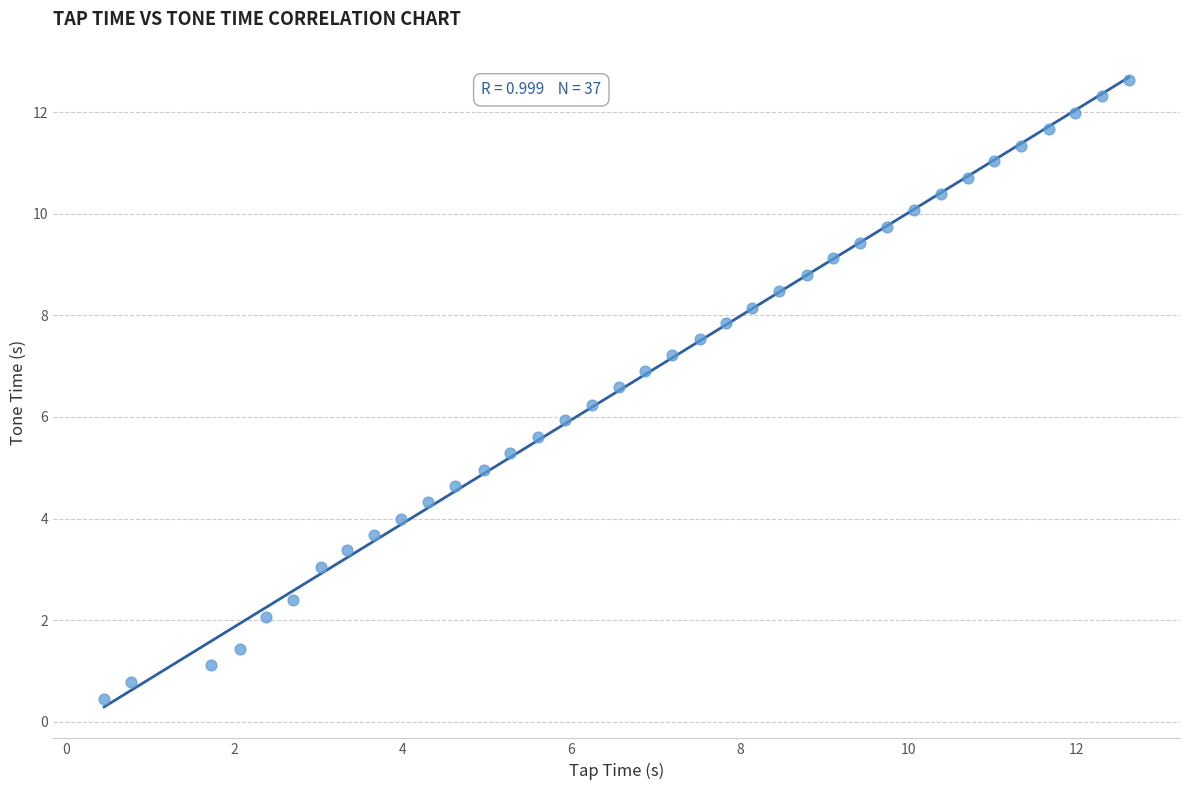

What is the range of X values (max minus min)?

12.2